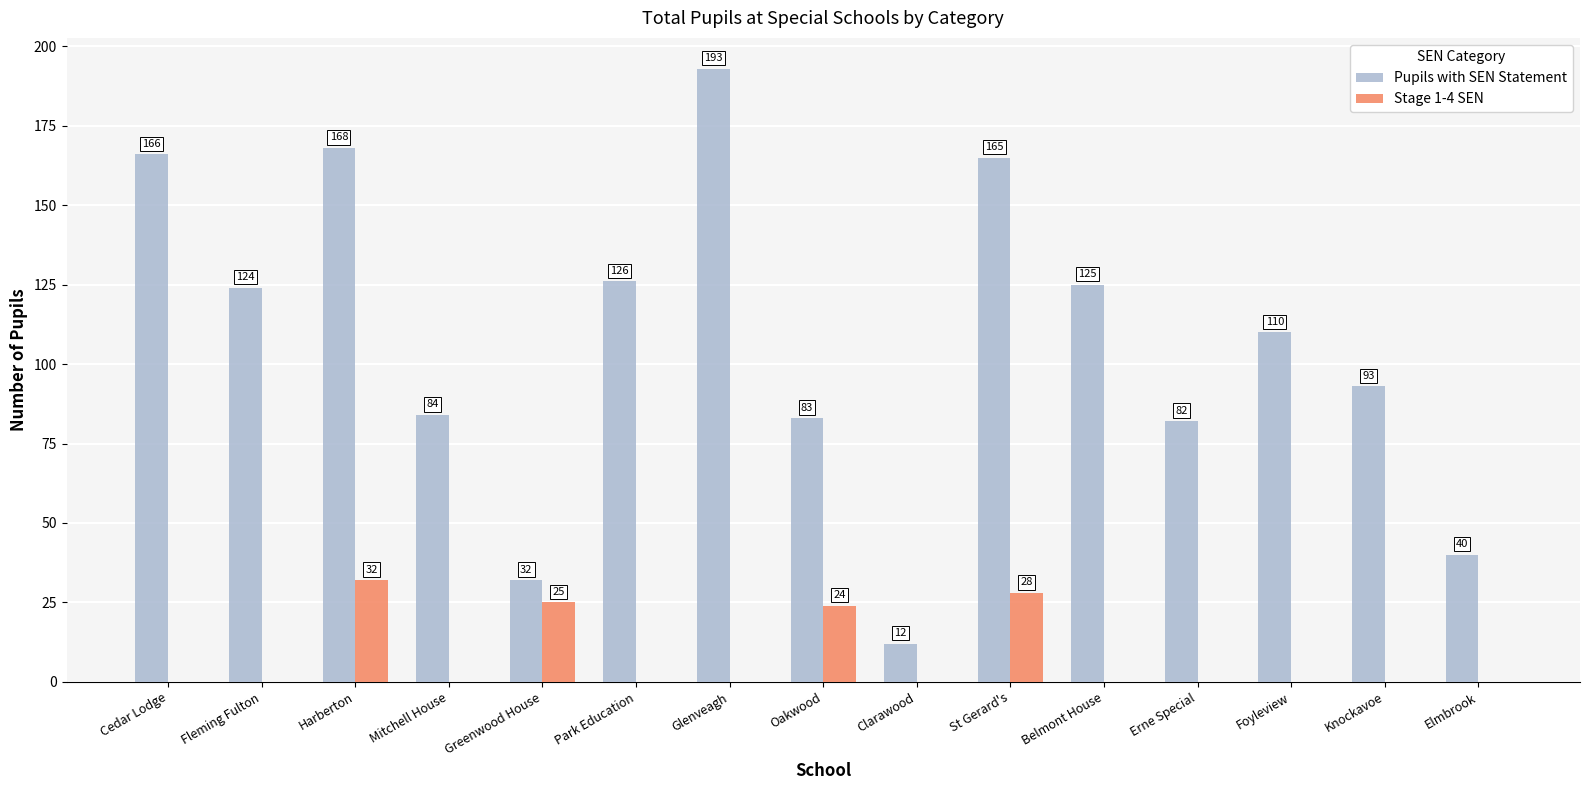

The value of Pupils with SEN Statement at Knockavoe is 93. True or false?

True